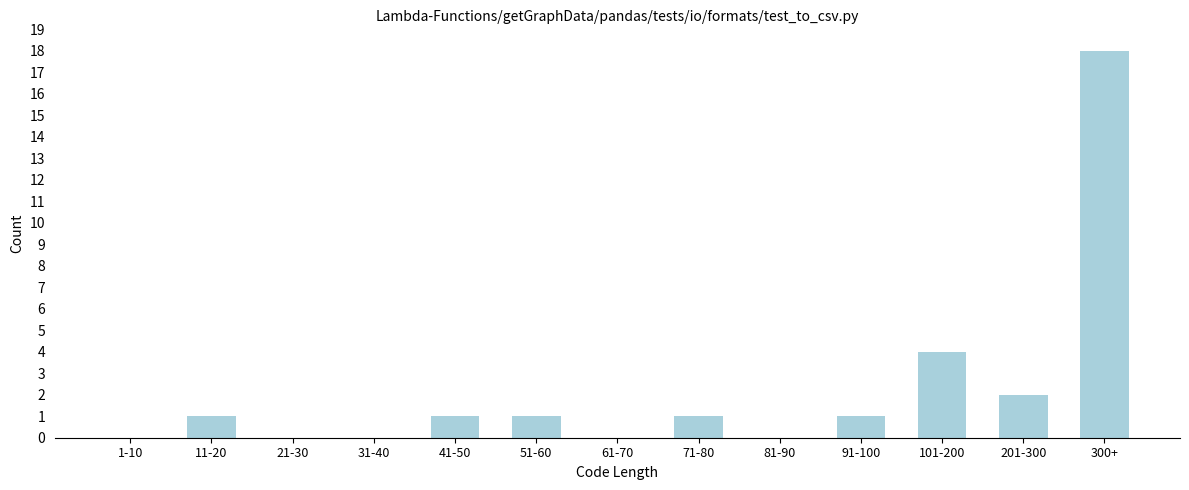

Reading left to right, transcribe all the data shown in this chart.

1-10=0	11-20=1	21-30=0	31-40=0	41-50=1	51-60=1	61-70=0	71-80=1	81-90=0	91-100=1	101-200=4	201-300=2	300+=18